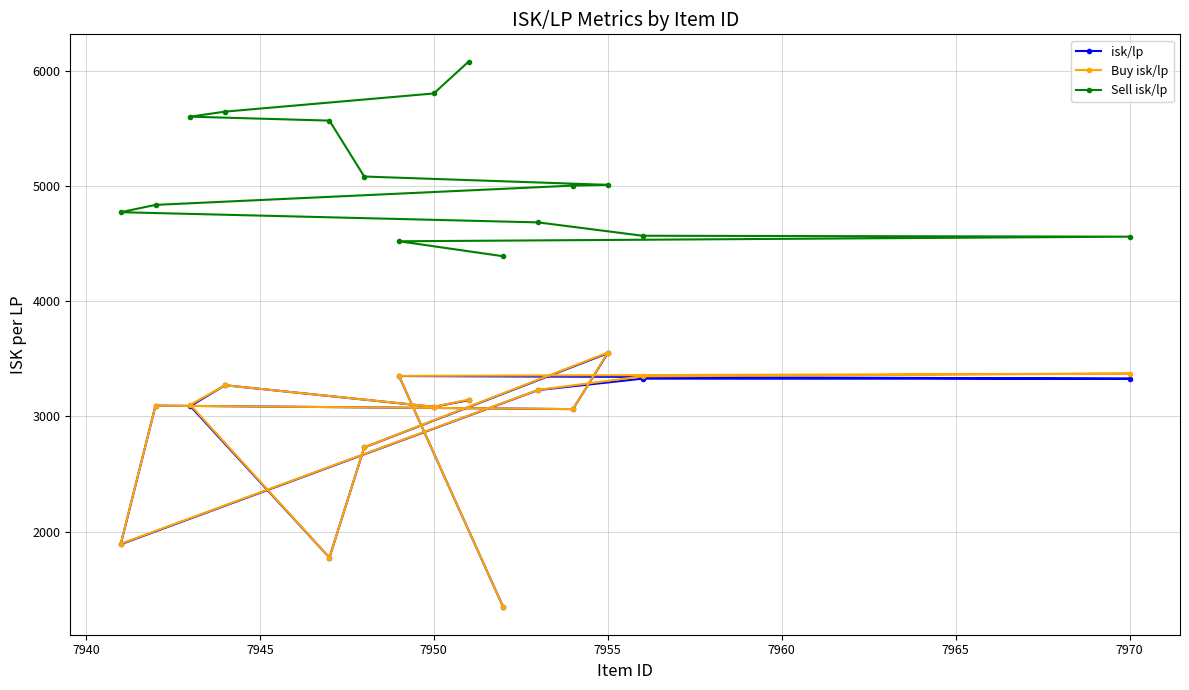

What is the sum of all Sell isk/lp values?

76125.5